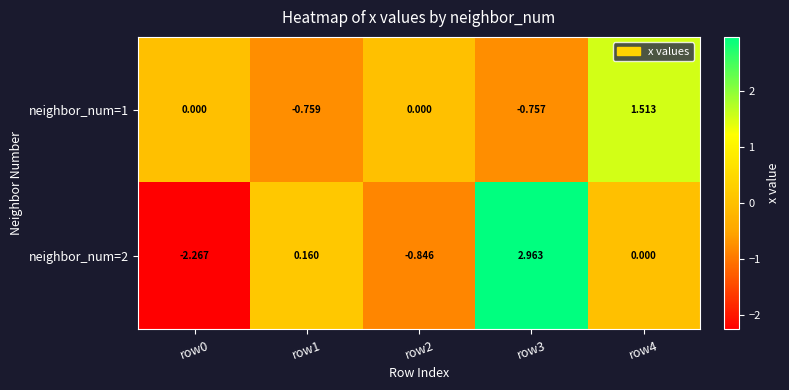

How many categories are shown in the chart?

5